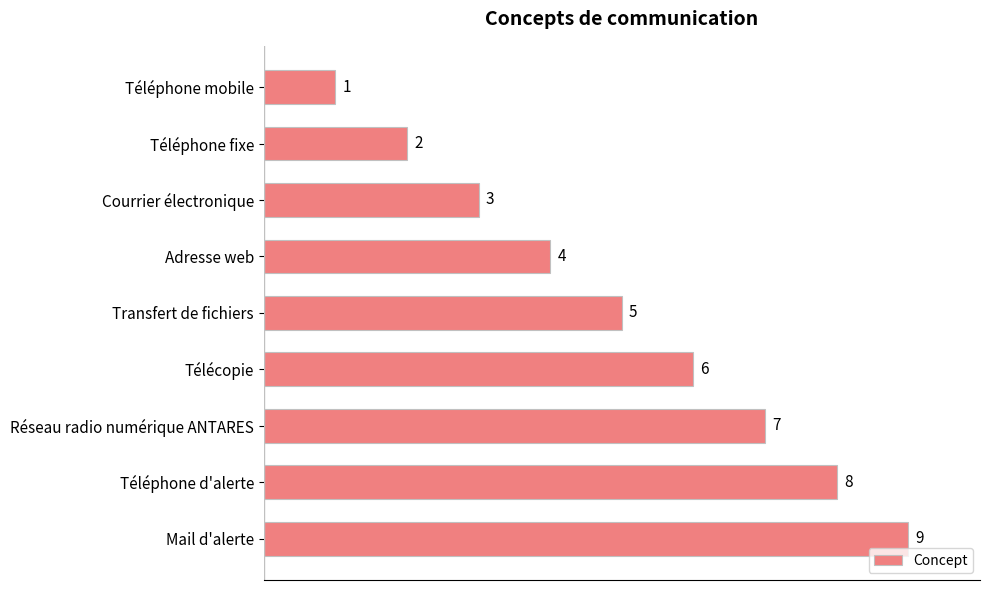

What is the label of the 9th bar from the top?

Mail d'alerte